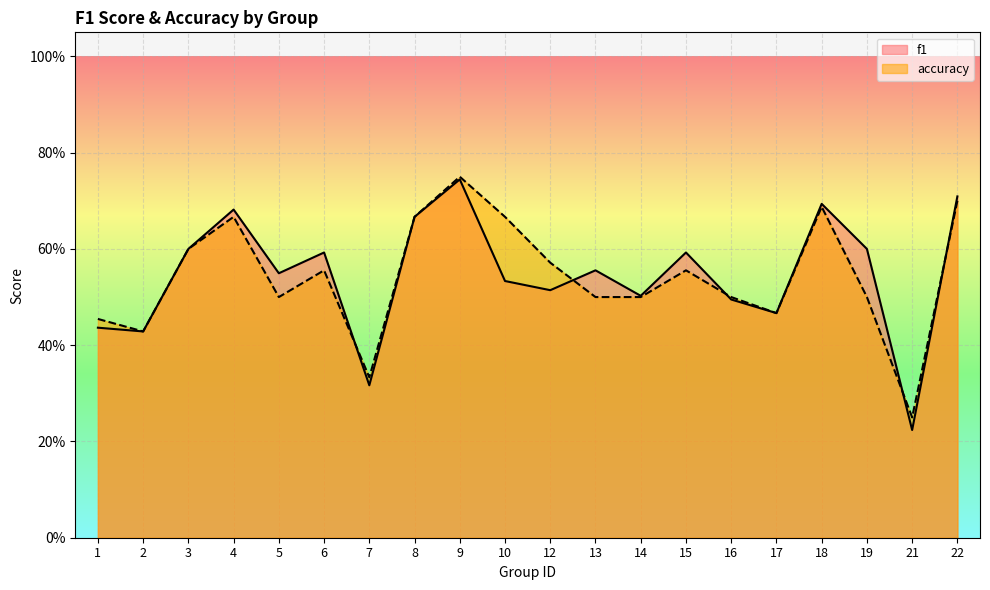

In f1, how many points are lower than both neighbors (excluding endpoints)?

7